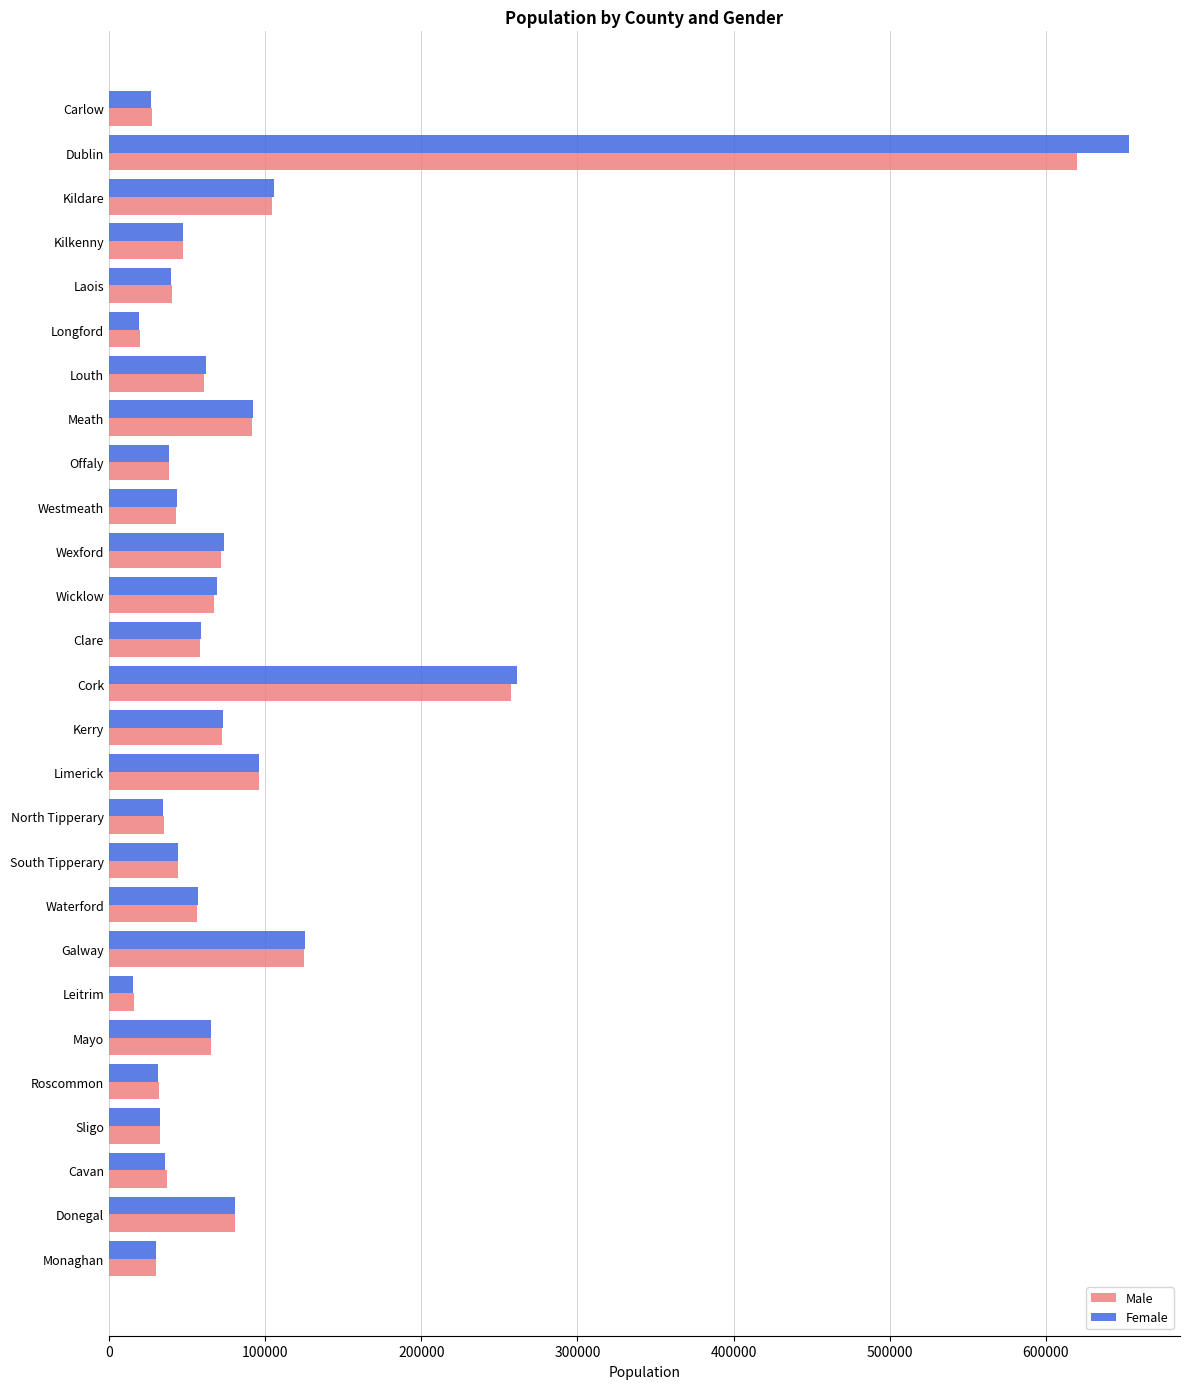

What is the total value across all series at Mayo?

130638